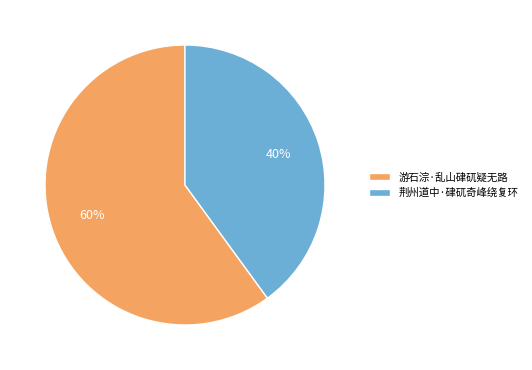

How many slices are in this pie chart?

2